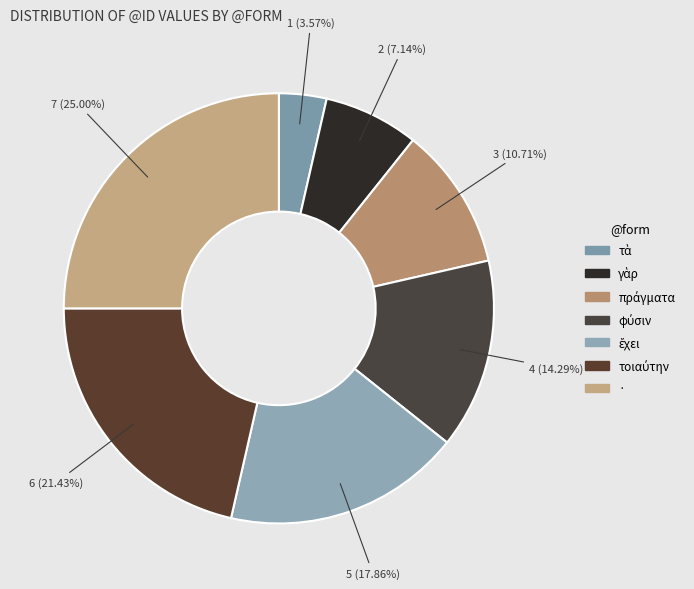

Count the number of slices in the pie.

7